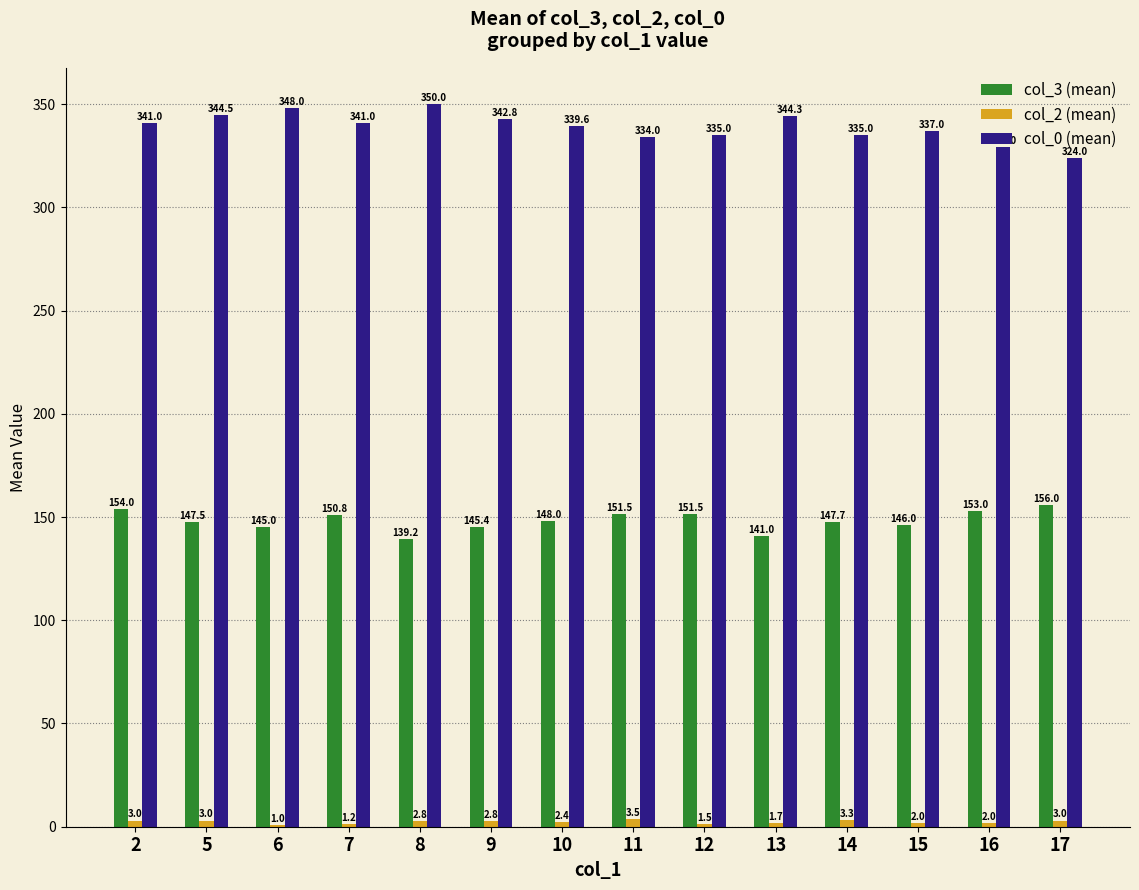

What is the total value across all series at 16?

484.0